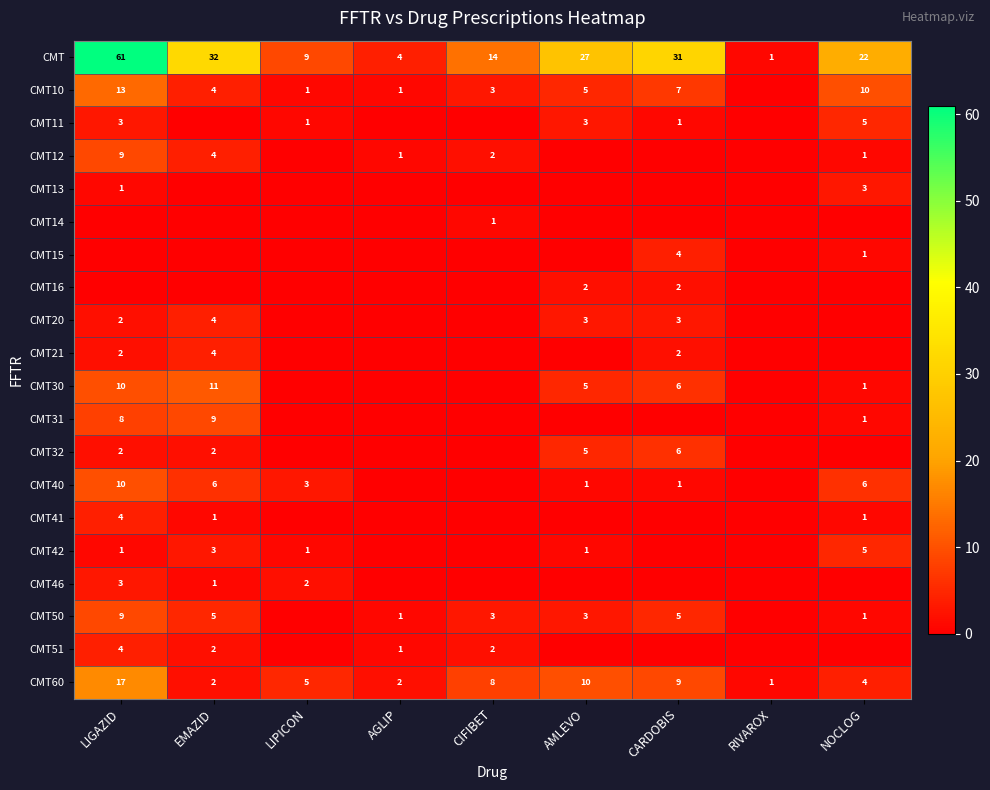

Read the CMT60 value at AMLEVO, to the nearest 10.

10